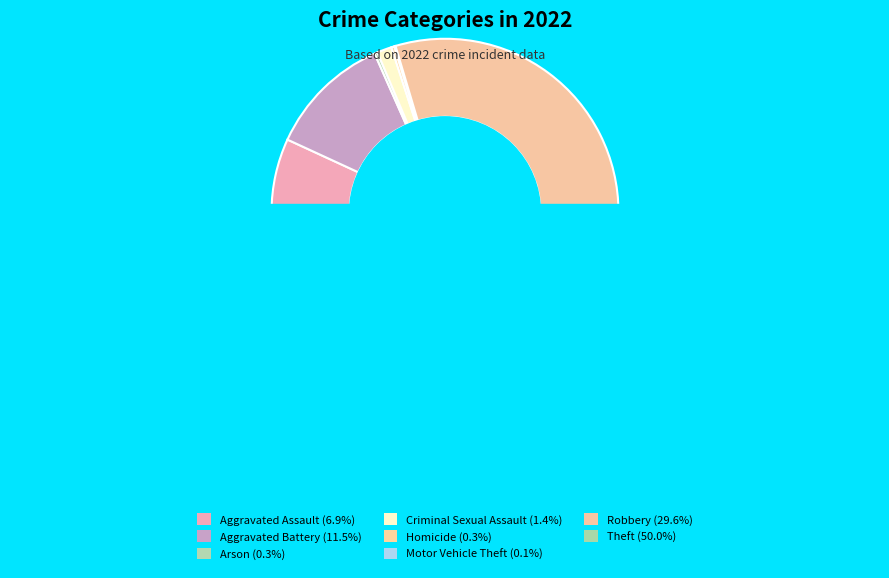

Is Robbery the majority of the pie?

No